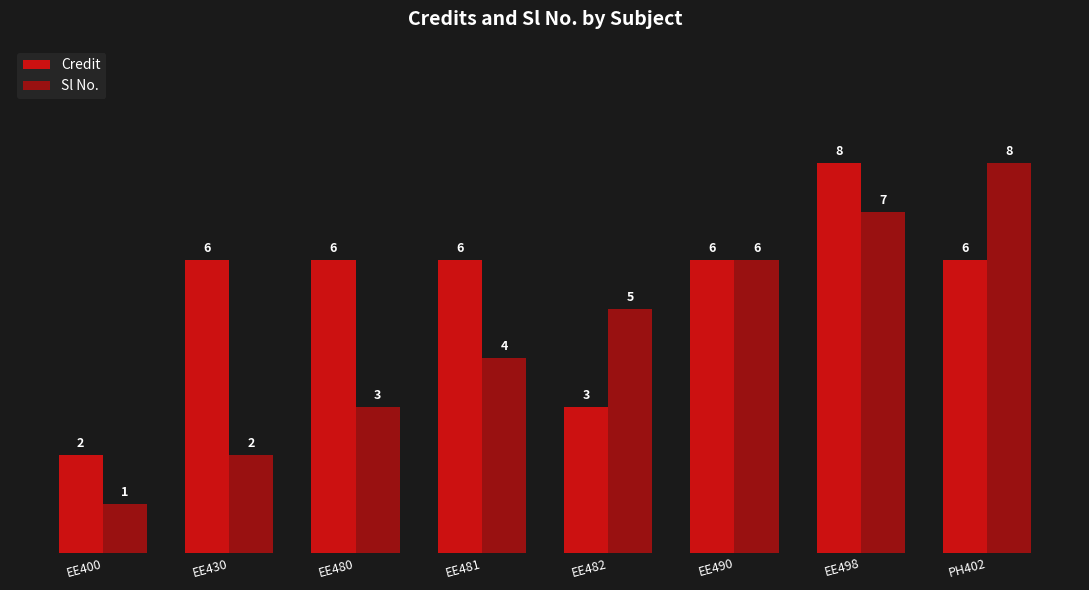

Rank the series at EE430 from highest to lowest value.

Credit, Sl No.